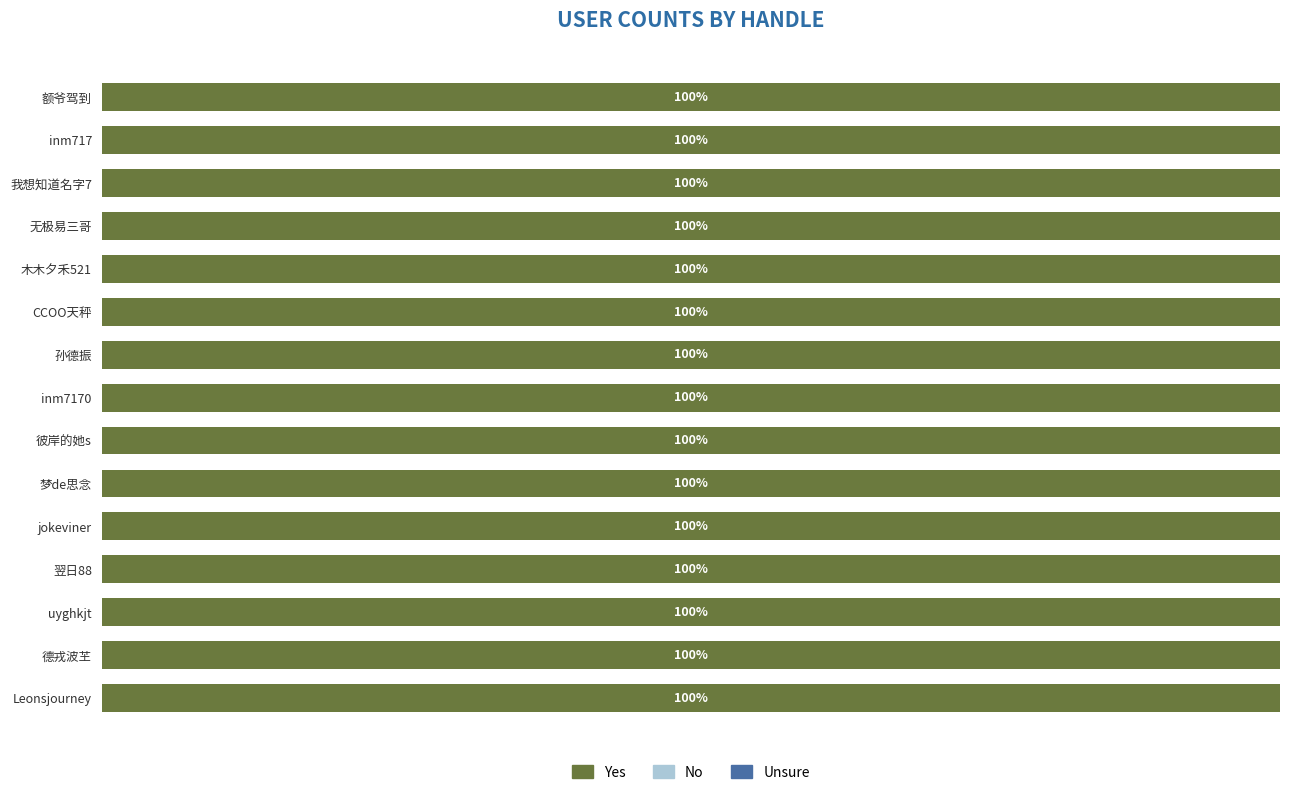

What is the label of the 14th bar from the left?

德戎波芏